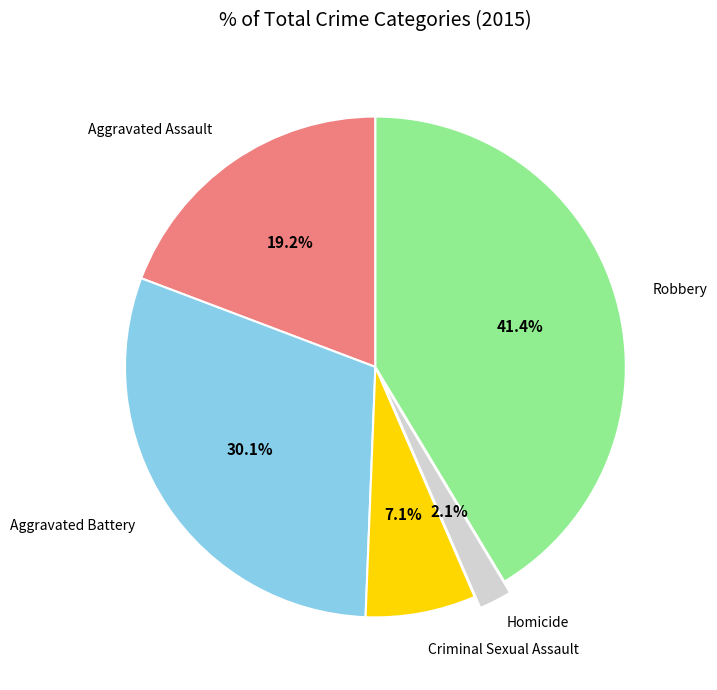

Is Criminal Sexual Assault the majority of the pie?

No